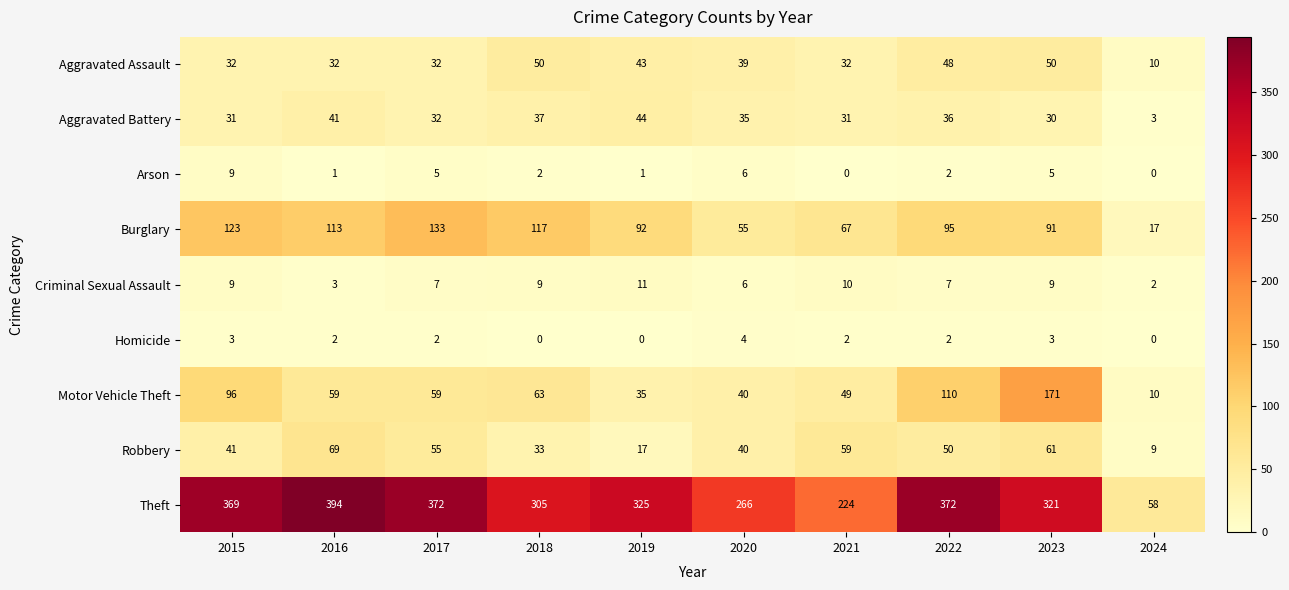

At which label does Homicide first exceed 2?

2015